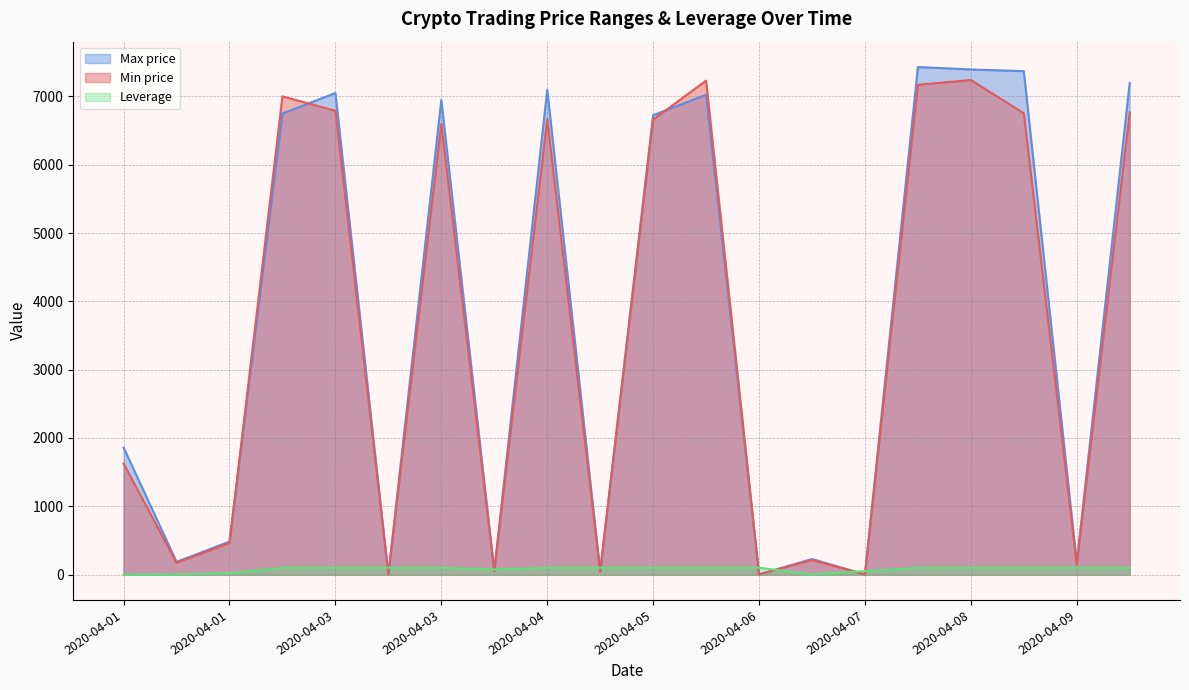

Does the chart display data point markers on the line(s)?

No